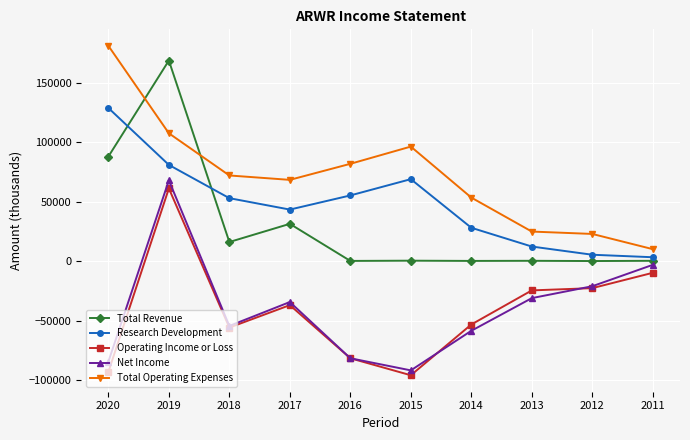

The value of Research Development at 2016 is 55300. True or false?

True